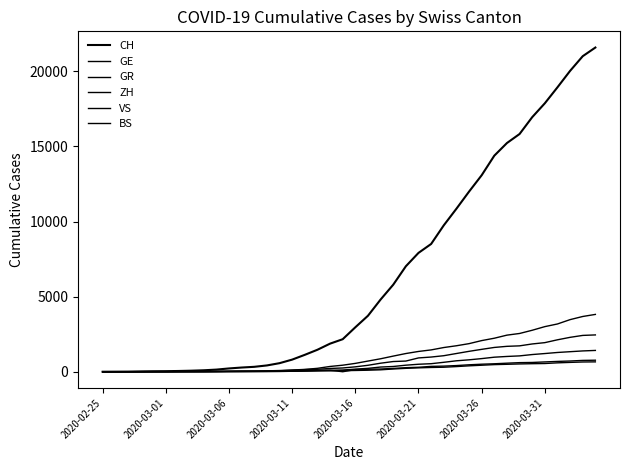

How many lines are shown in the chart?

6